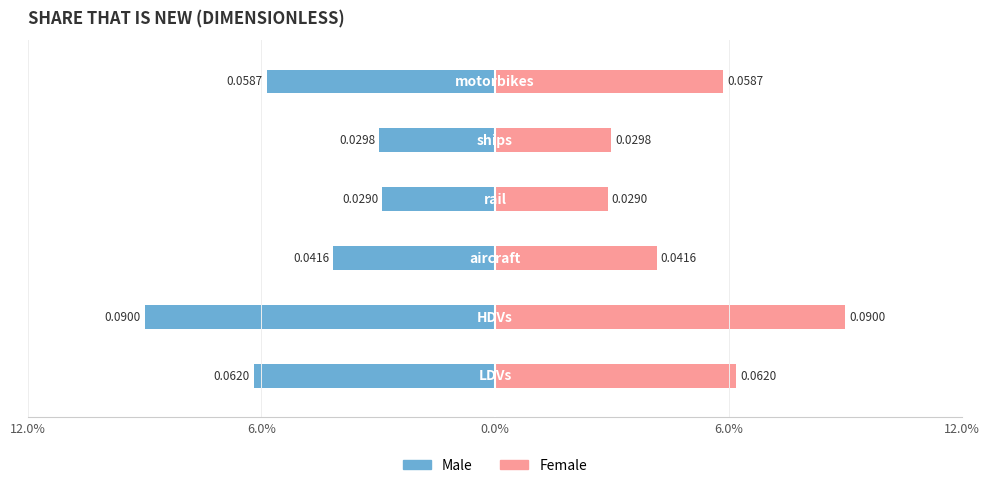

At 6.0%, list the series in order from smallest to largest.

Male, Female